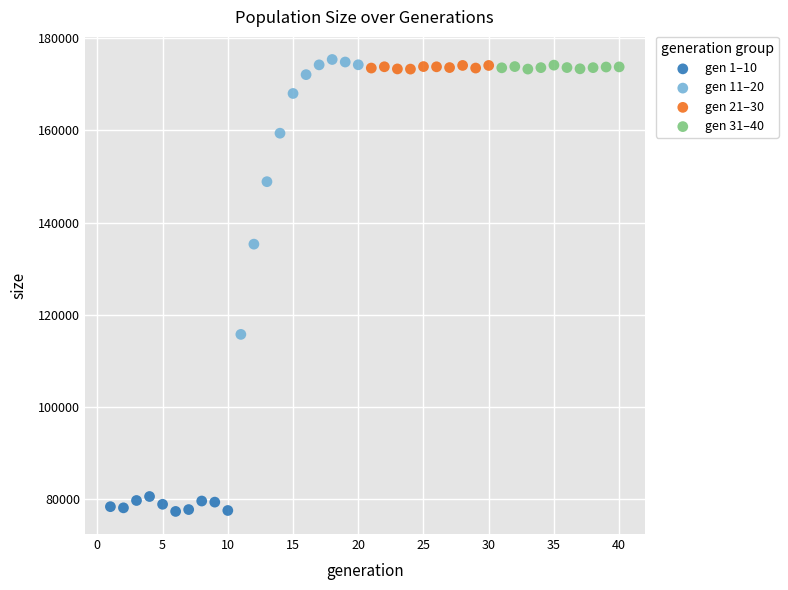

Which series has the widest spread of Y values?

gen 11–20